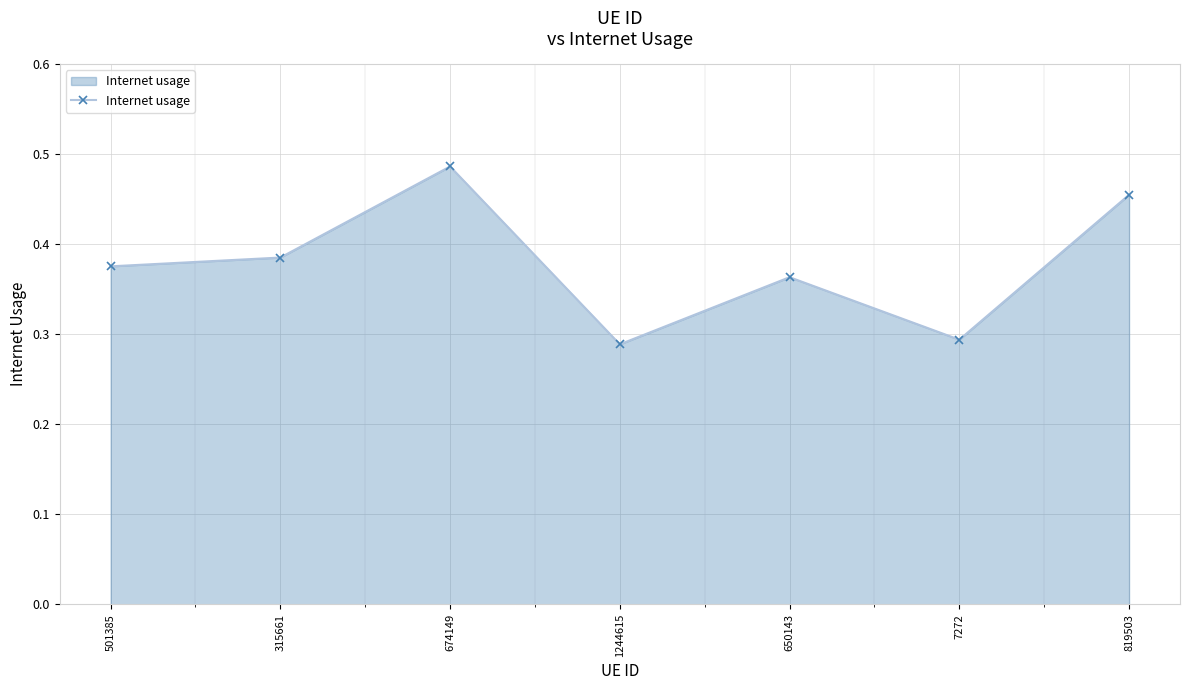

How many series are shown in this chart?

1